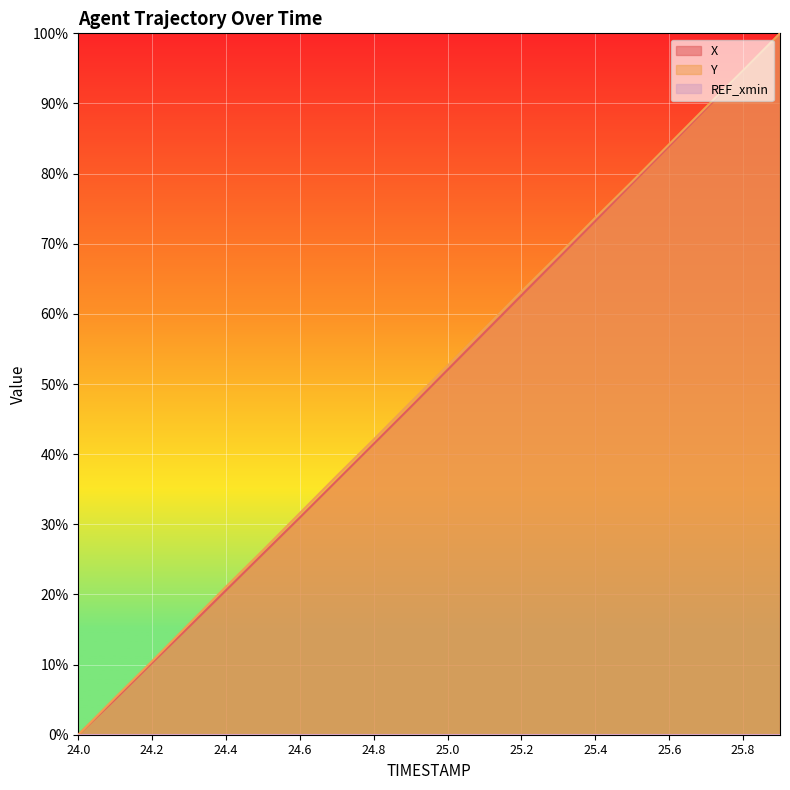

True or false: Y and X intersect in this chart.

False